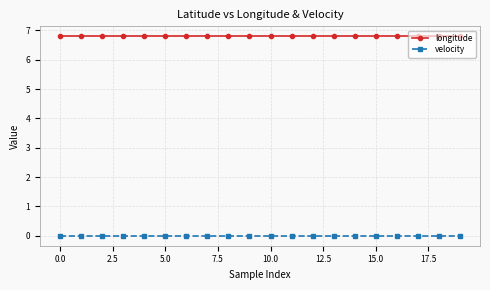

What is the average value of the longitude series?

6.8